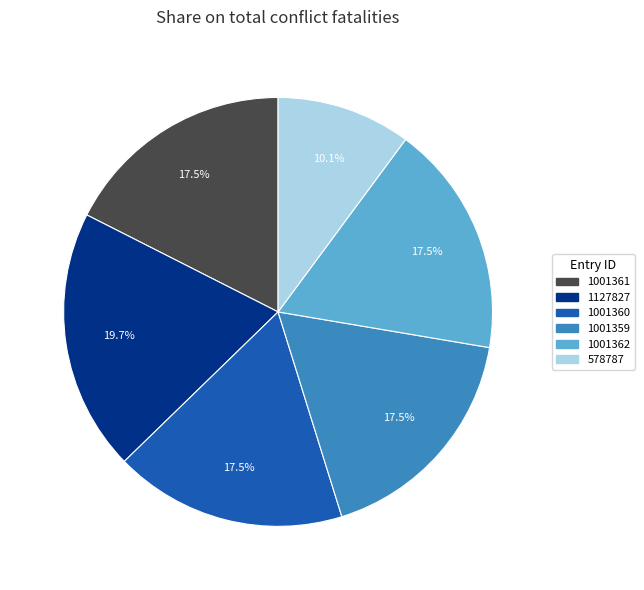

Which category has the biggest portion of the pie?

1127827